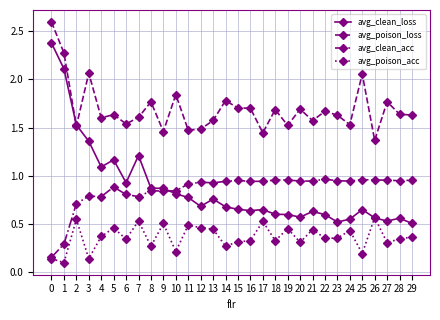

Where is avg_poison_acc nearest to the value 0?

1